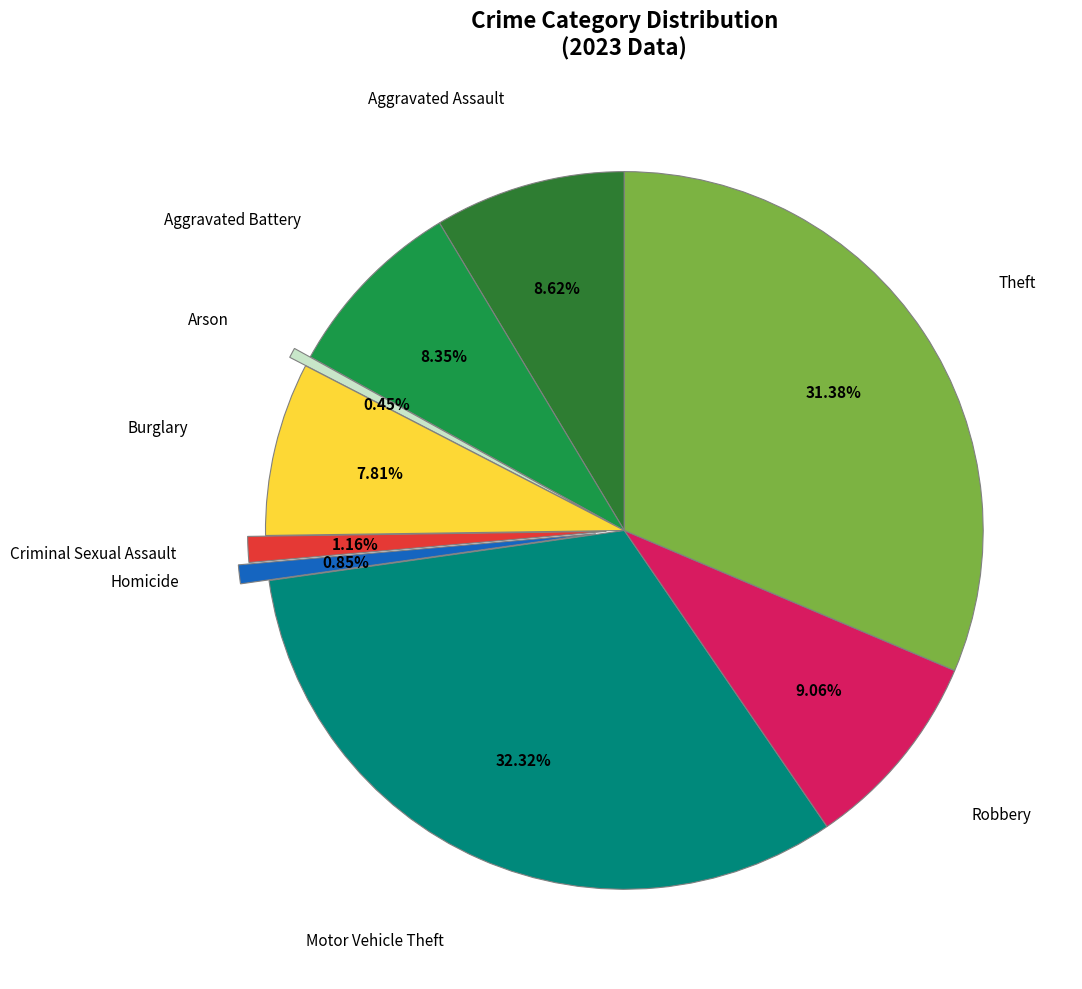

Is there a majority slice in this chart?

No